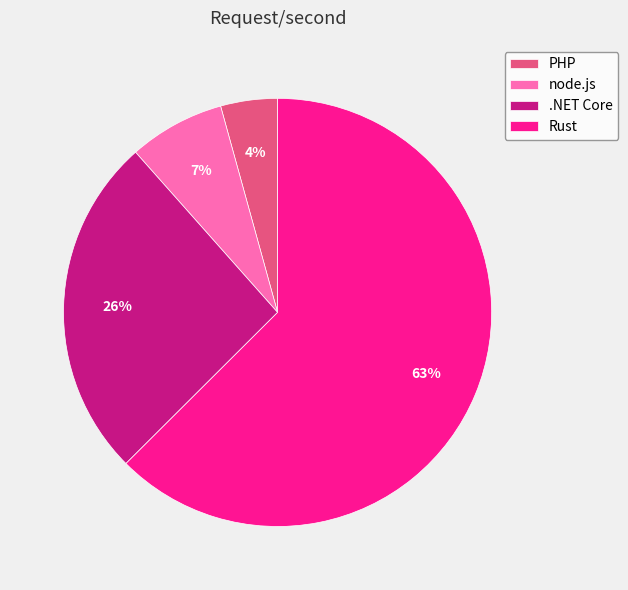

Approximately how many times larger is the value at Rust compared to .NET Core?

2.4